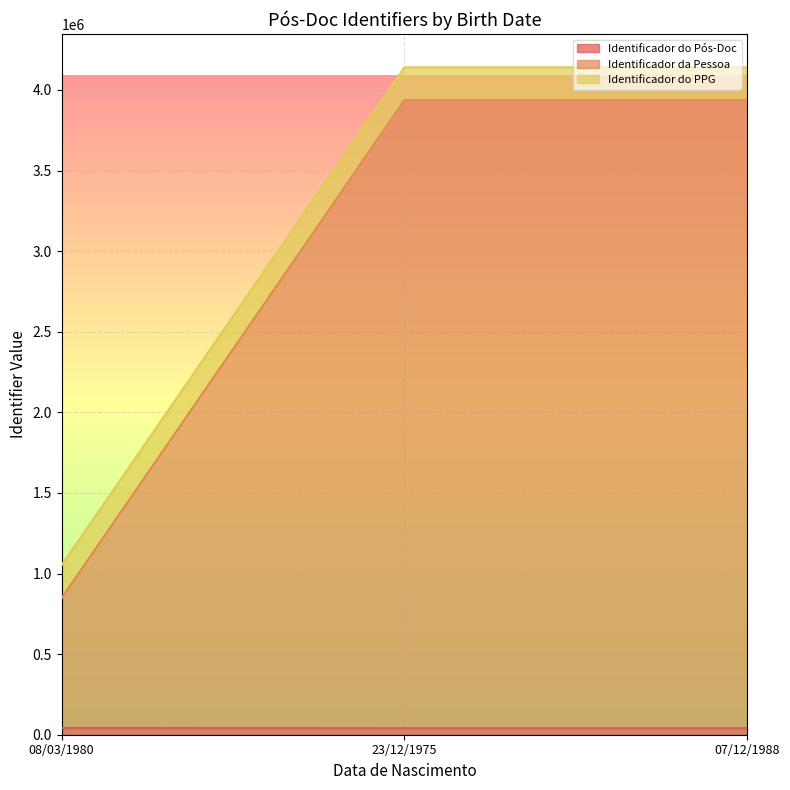

How many values in the Identificador da Pessoa series exceed 3935604?

1